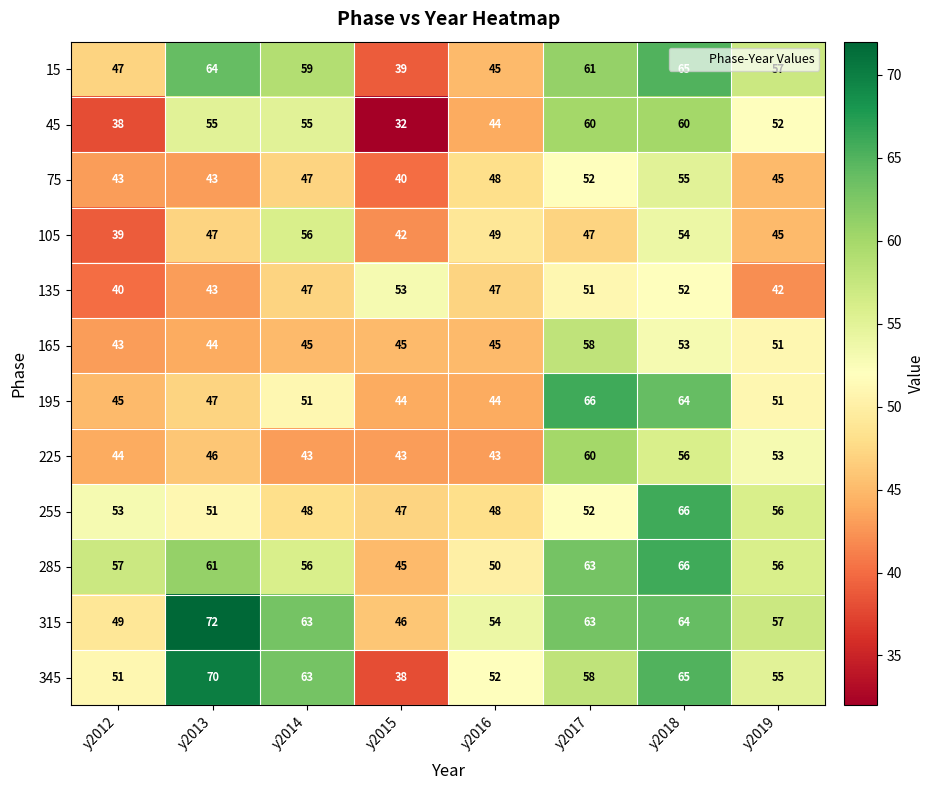

Which series changed the most between y2014 and y2015?

345